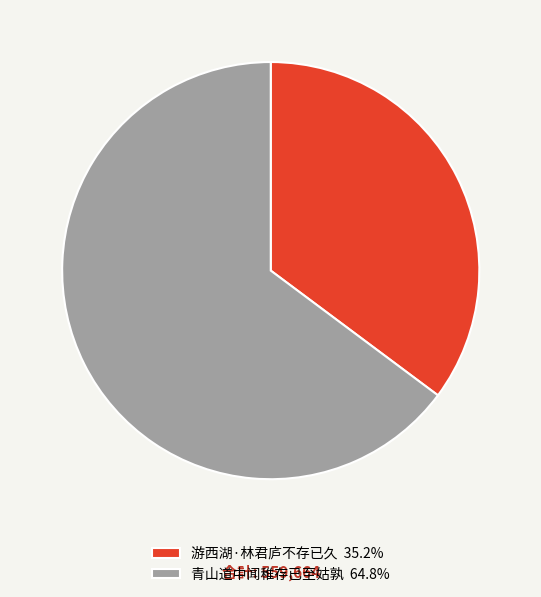

Does 游西湖·林君庐不存已久 35.2% represent more than half of the total?

No